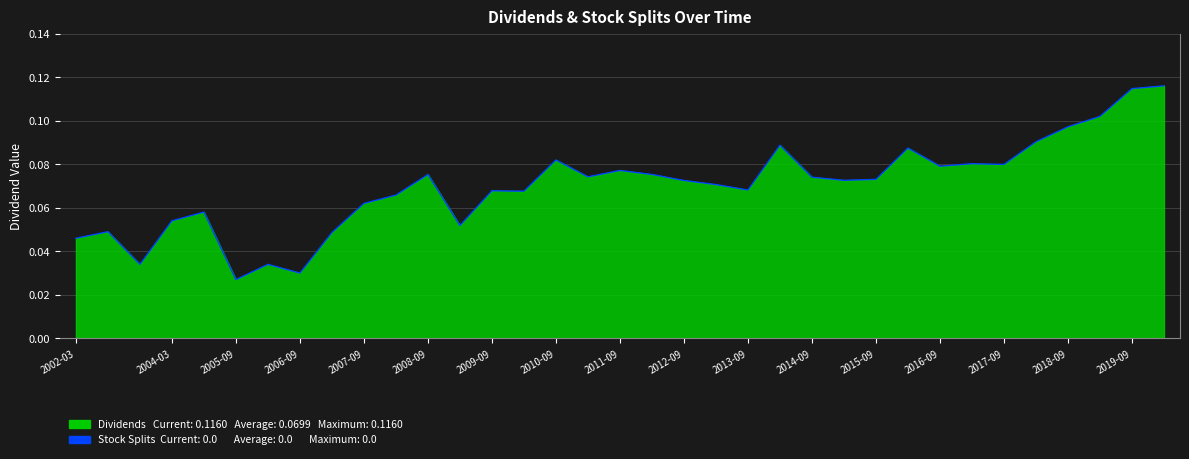

Where is the data nearest to the value 0?

2005-09